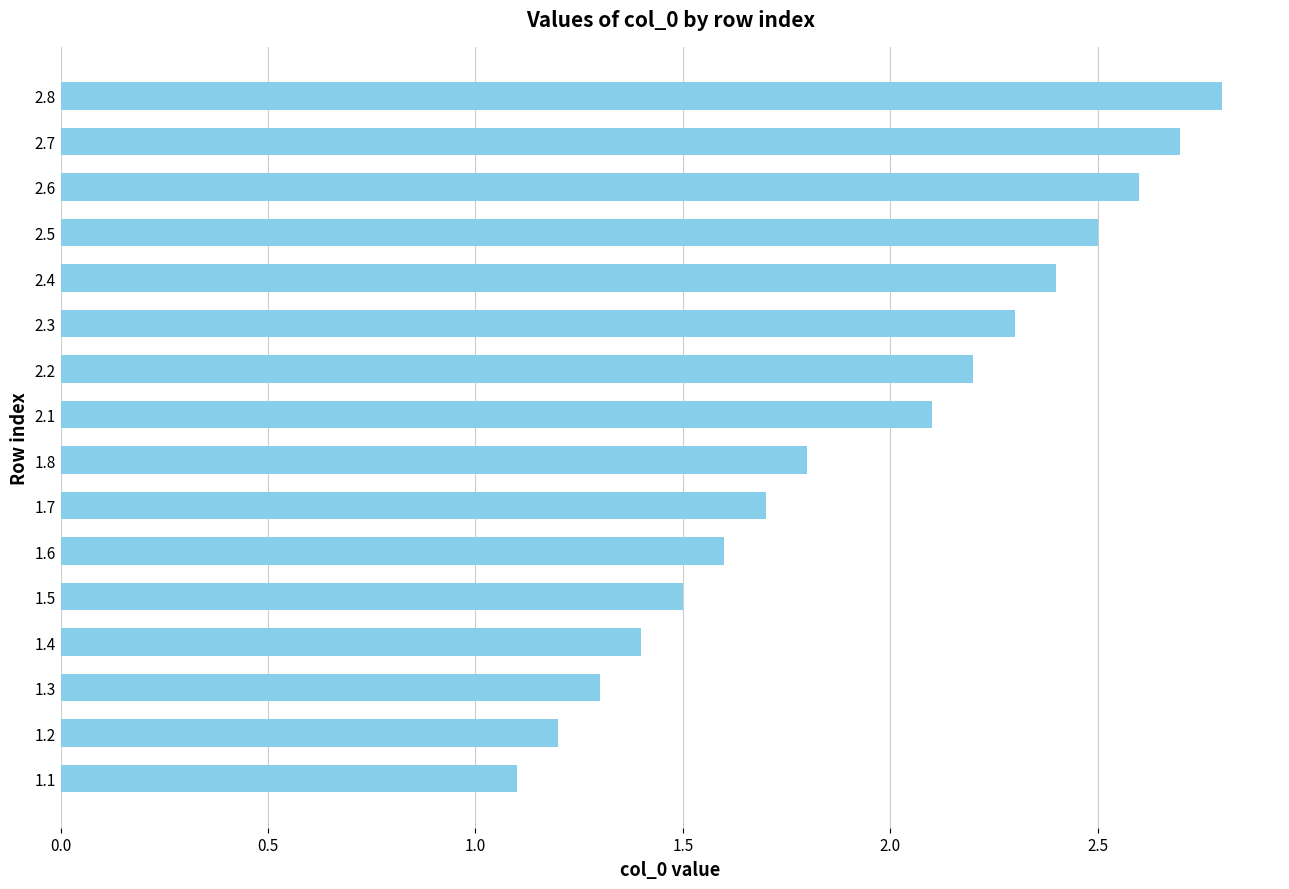

At which label is the value closest to 1?

1.1